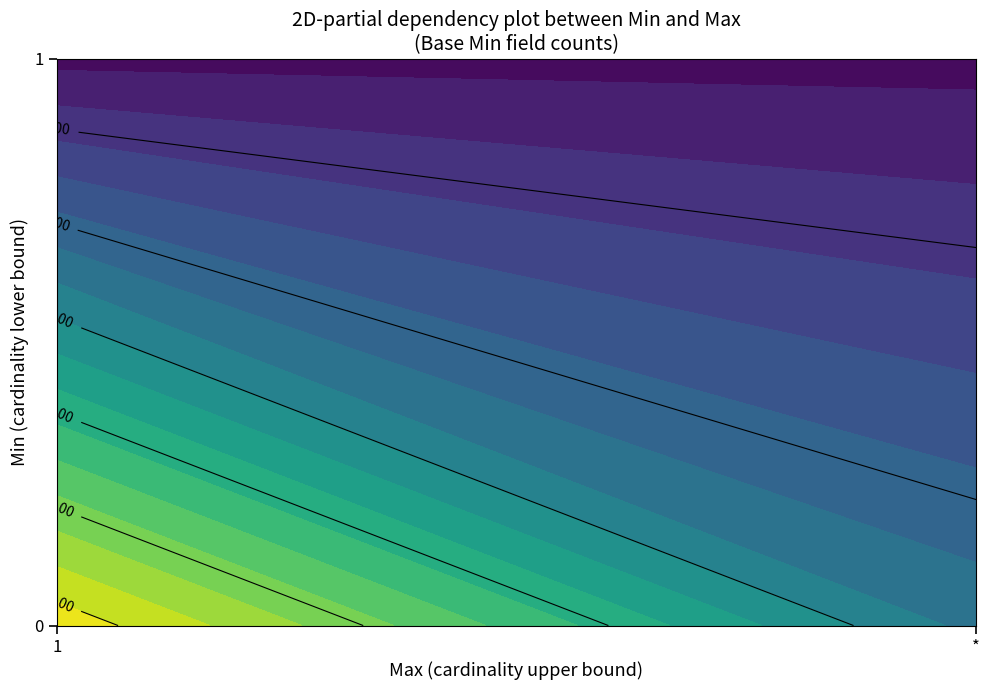

Is the value of 0 at 5 greater than the value of 1 at 5?

No